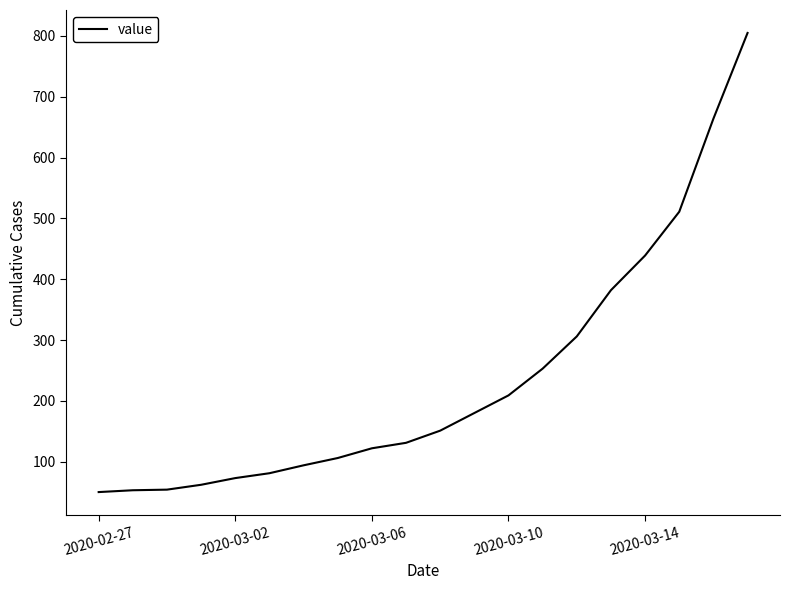

True or false: there are more than 1 points higher than both neighbors.

False